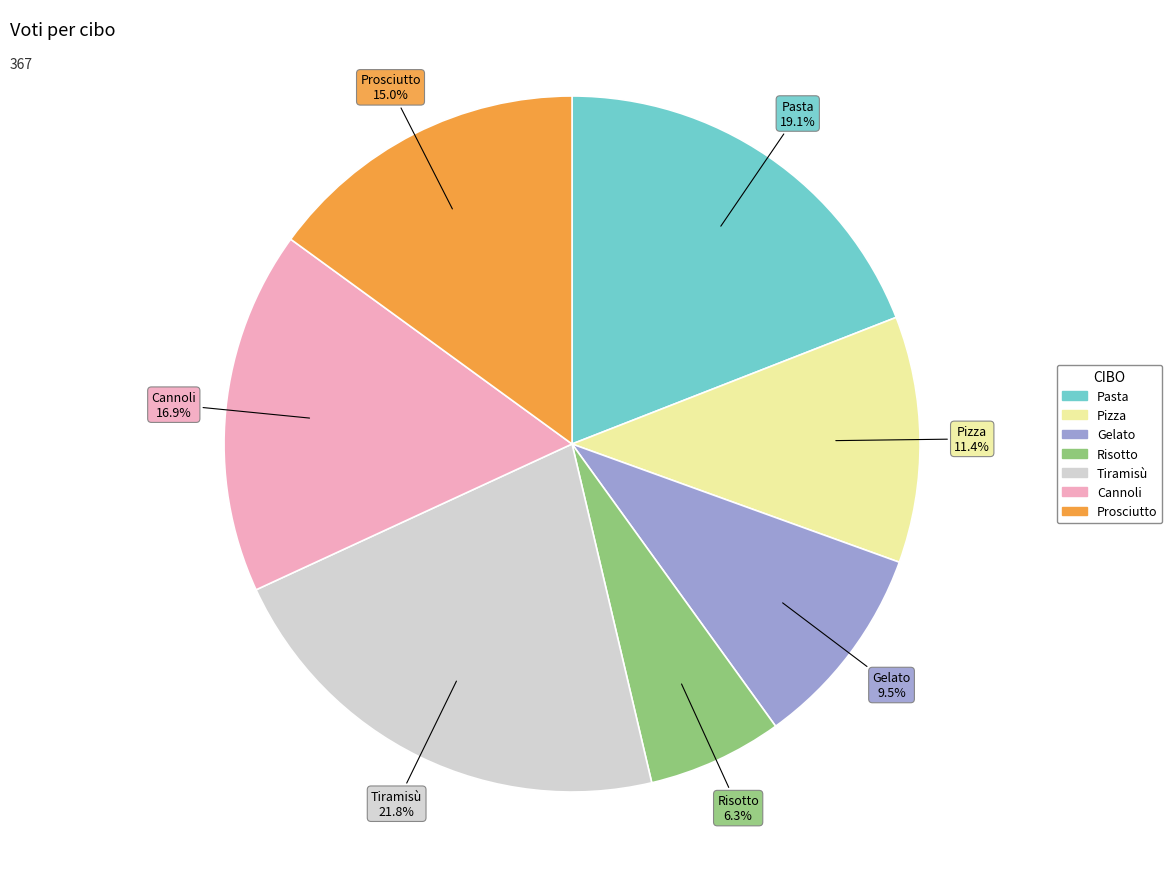

Combined, what portion of the pie is Pizza and Cannoli?

28.3%